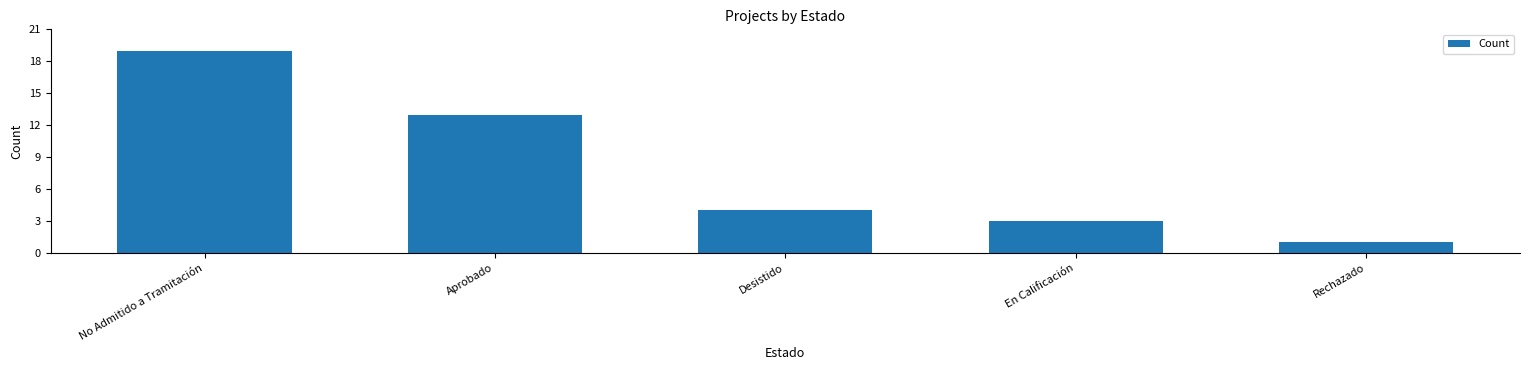

What is the label of the 5th bar from the left?

Rechazado